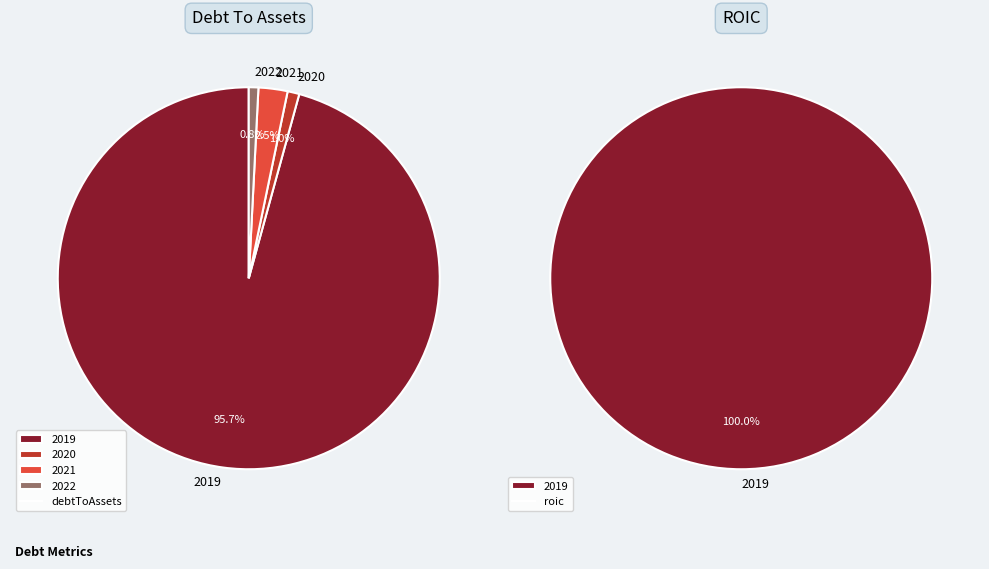

What is the change in value from 2019 to 2022?

-2.2